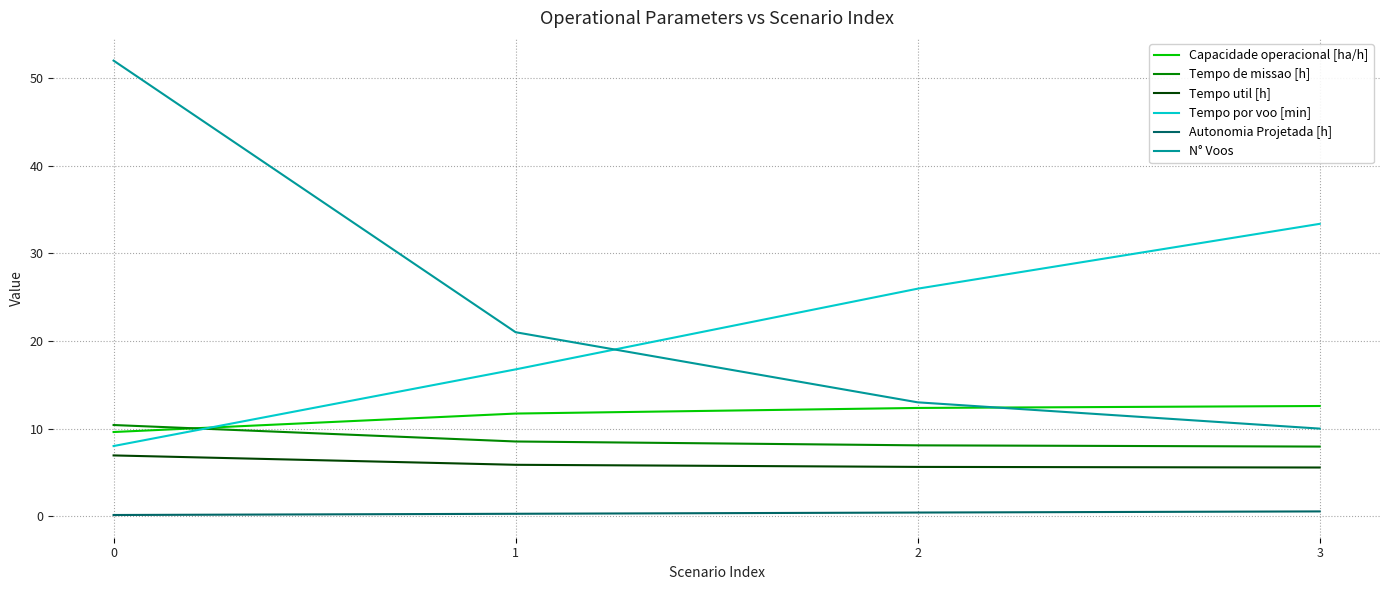

What is the difference between the highest and lowest values at 1?

20.7